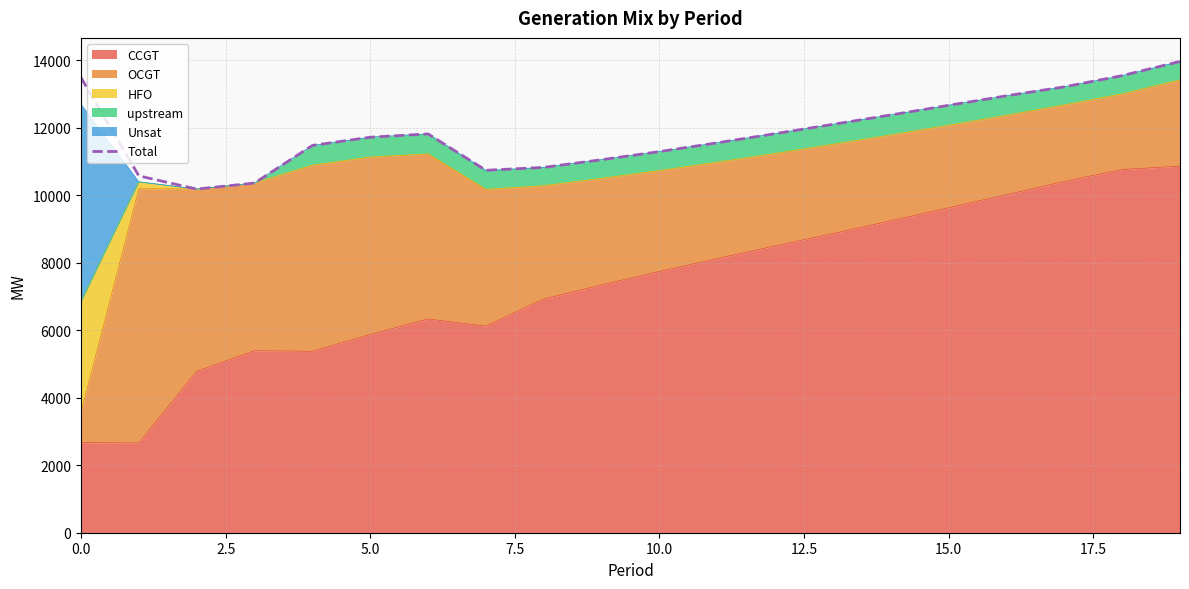

The value at 0.0 is 13478. True or false?

True